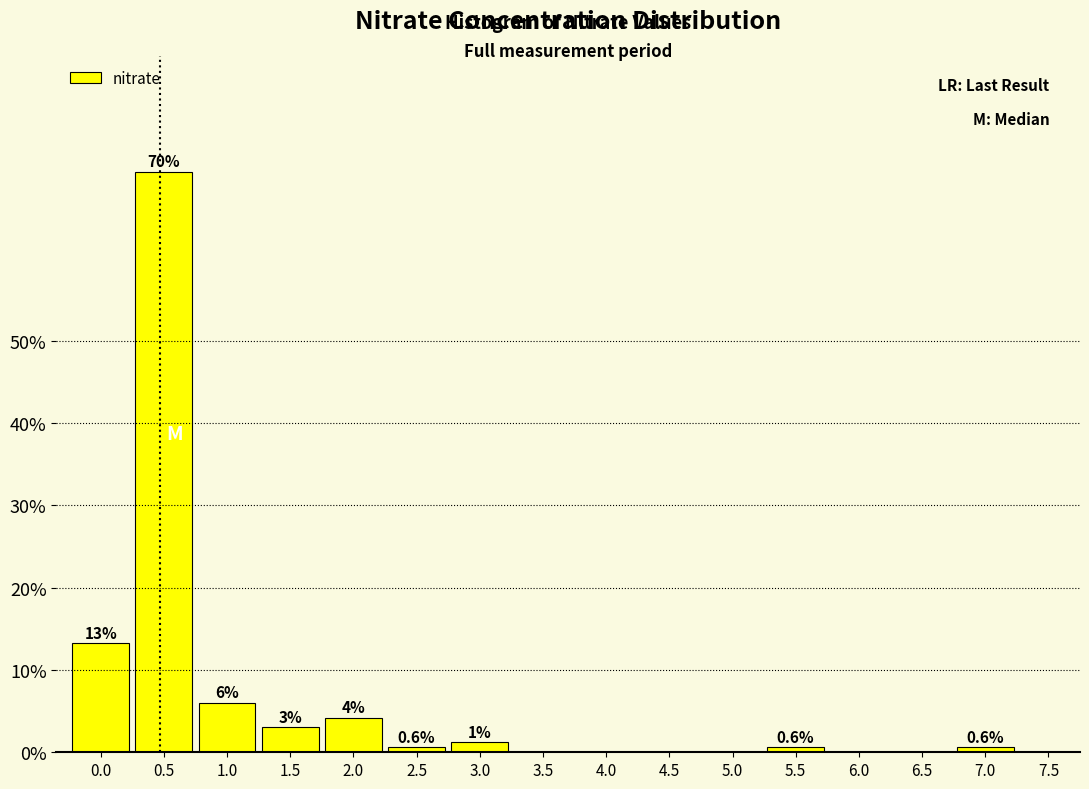

Reading left to right, what are all the values shown in this chart?

0.0=13.3	0.5=70.5	1.0=6.0	1.5=3.0	2.0=4.2	2.5=0.6	3.0=1.2	3.5=0.0	4.0=0.0	4.5=0.0	5.0=0.0	5.5=0.6	6.0=0.0	6.5=0.0	7.0=0.6	7.5=0.0